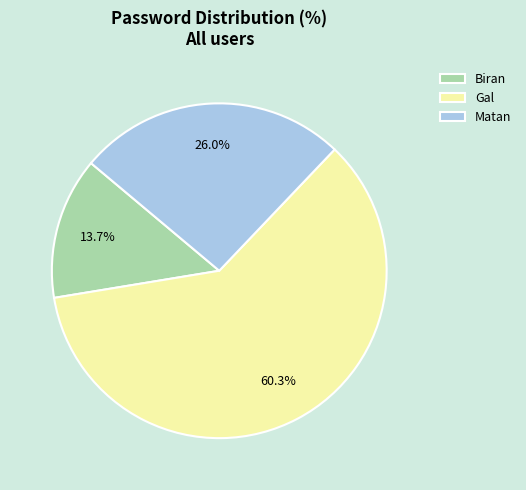

Which has a higher value, Biran or Gal?

Gal